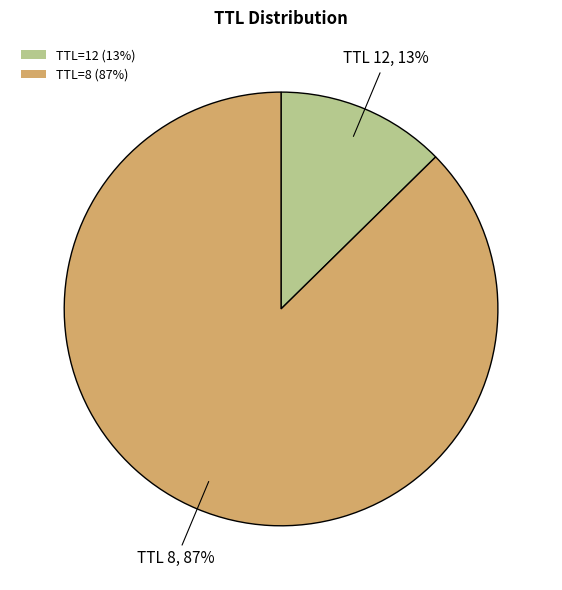

Rank the categories by value from lowest to highest.

TTL=12 (13%), TTL=8 (87%)